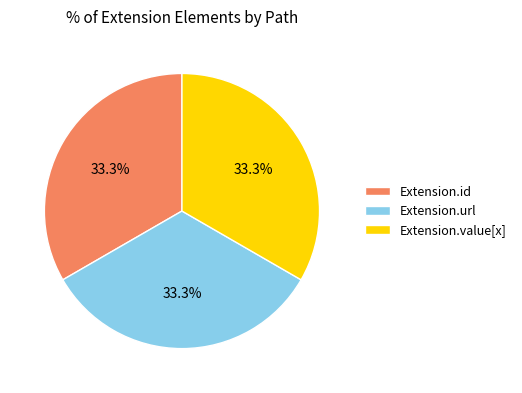

Is there a majority slice in this chart?

No